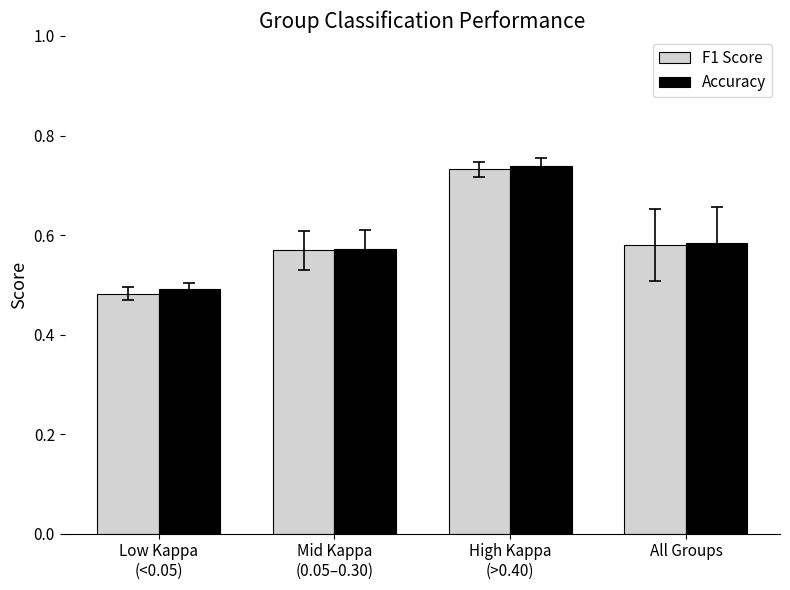

What is the total value across all series at All Groups?

1.2